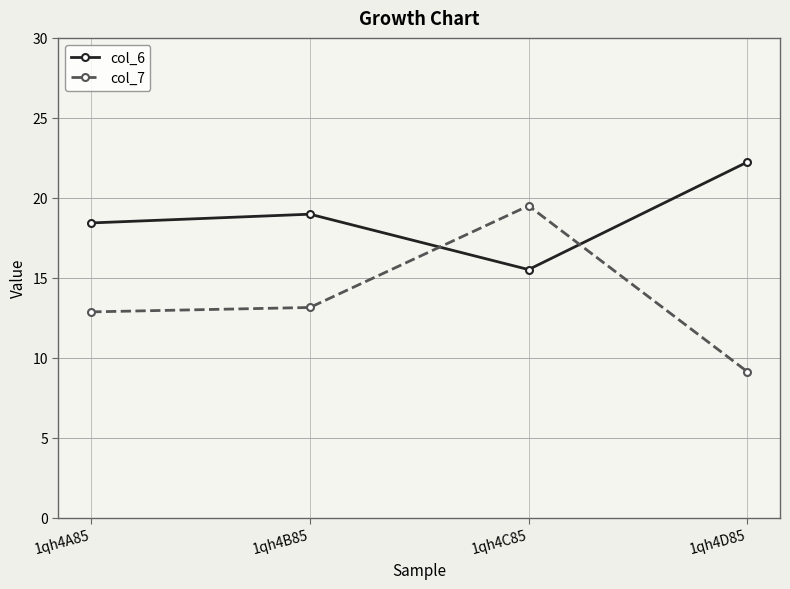

How many data points in col_6 are less than 18?

1